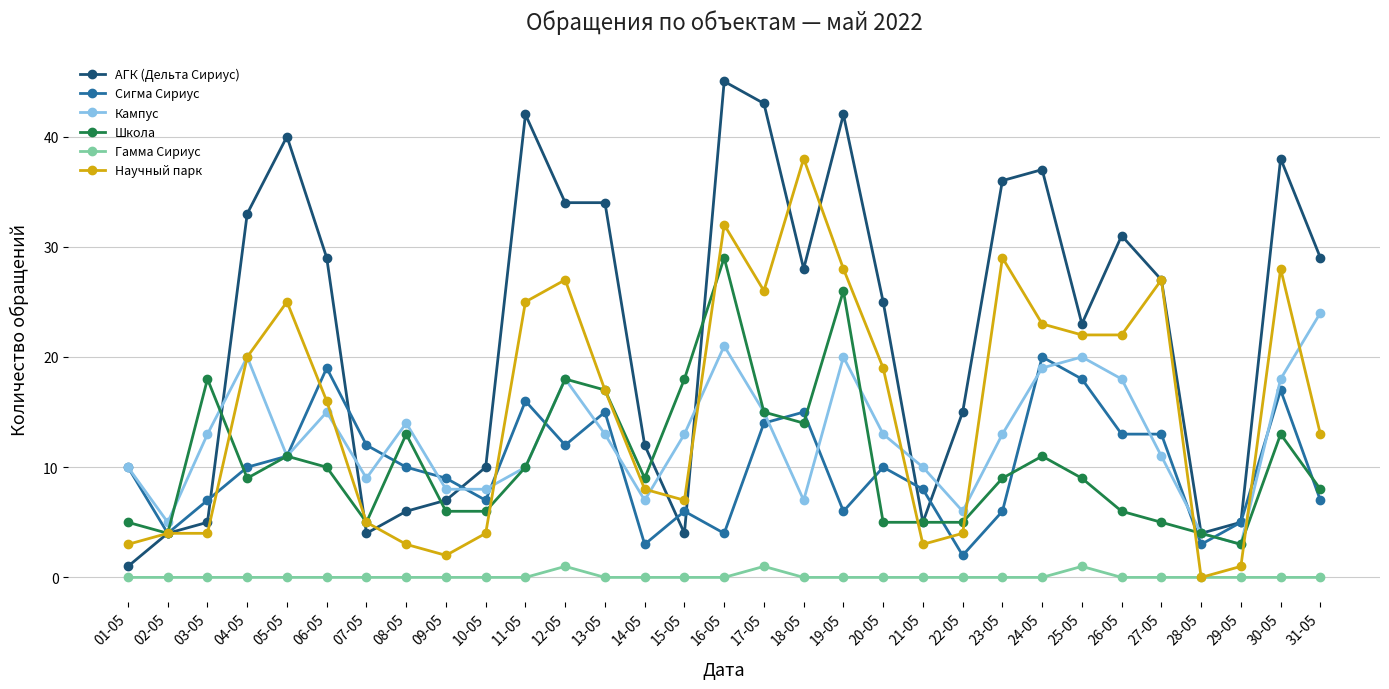

How many distinct data groups are displayed?

6